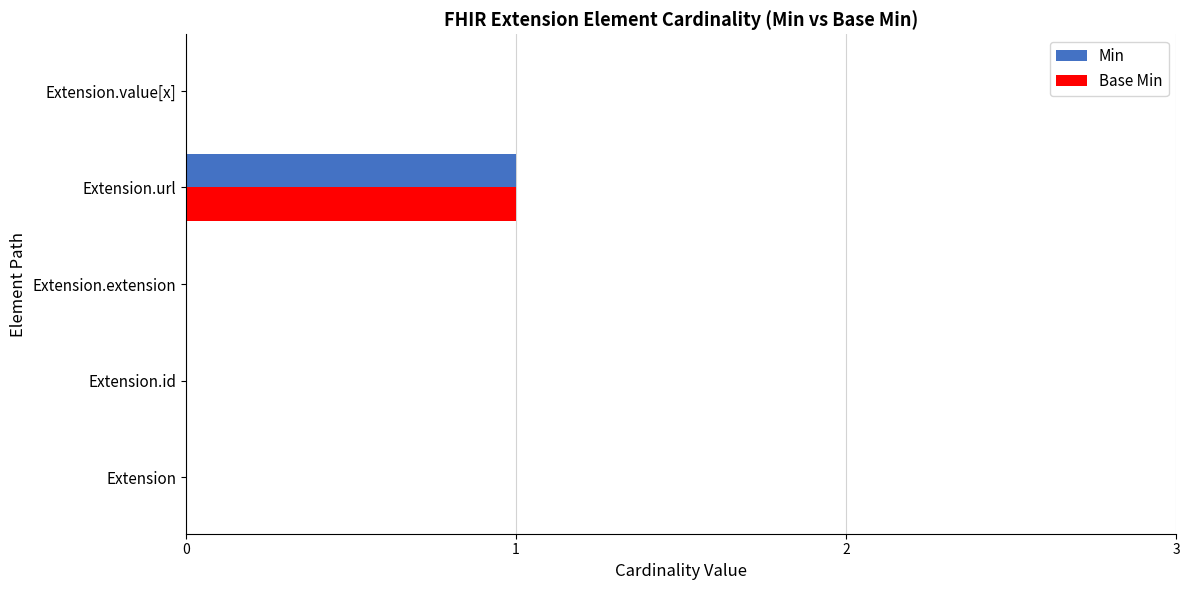

The Min series shows 0 at Extension.extension. True or false?

True